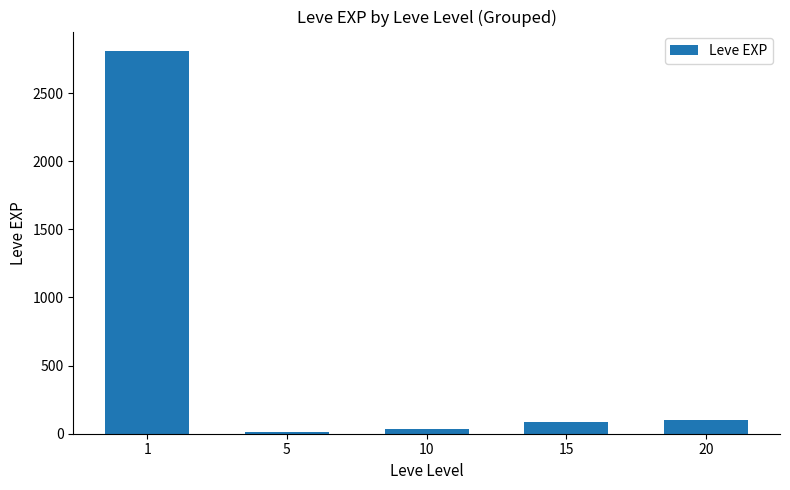

What is the sum of all values?

3040